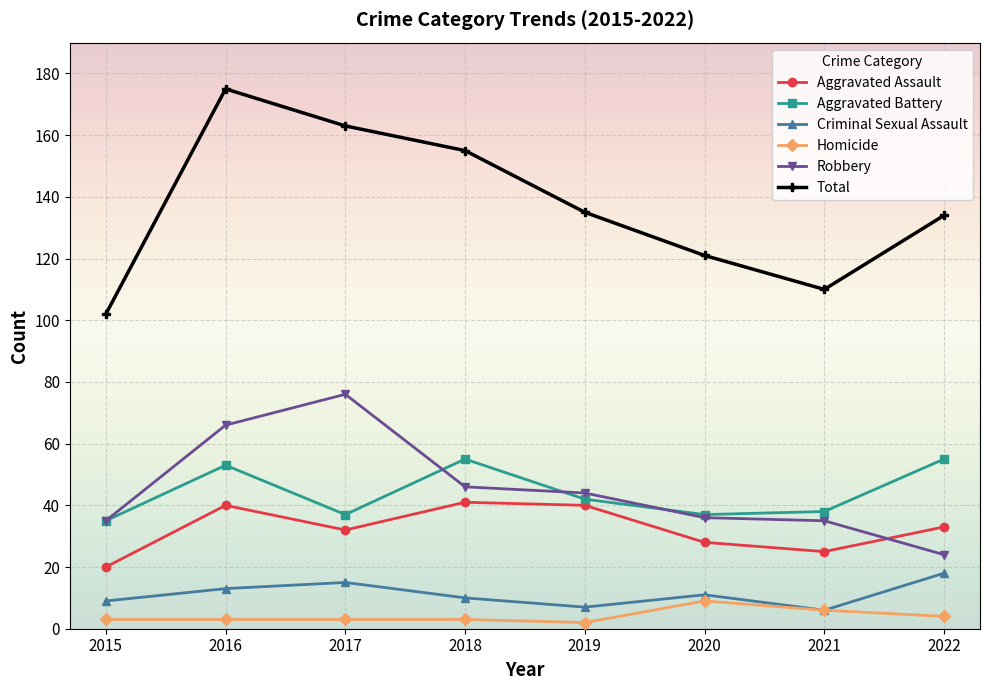

What is the value of the Aggravated Assault point at the 3rd from the left?

32